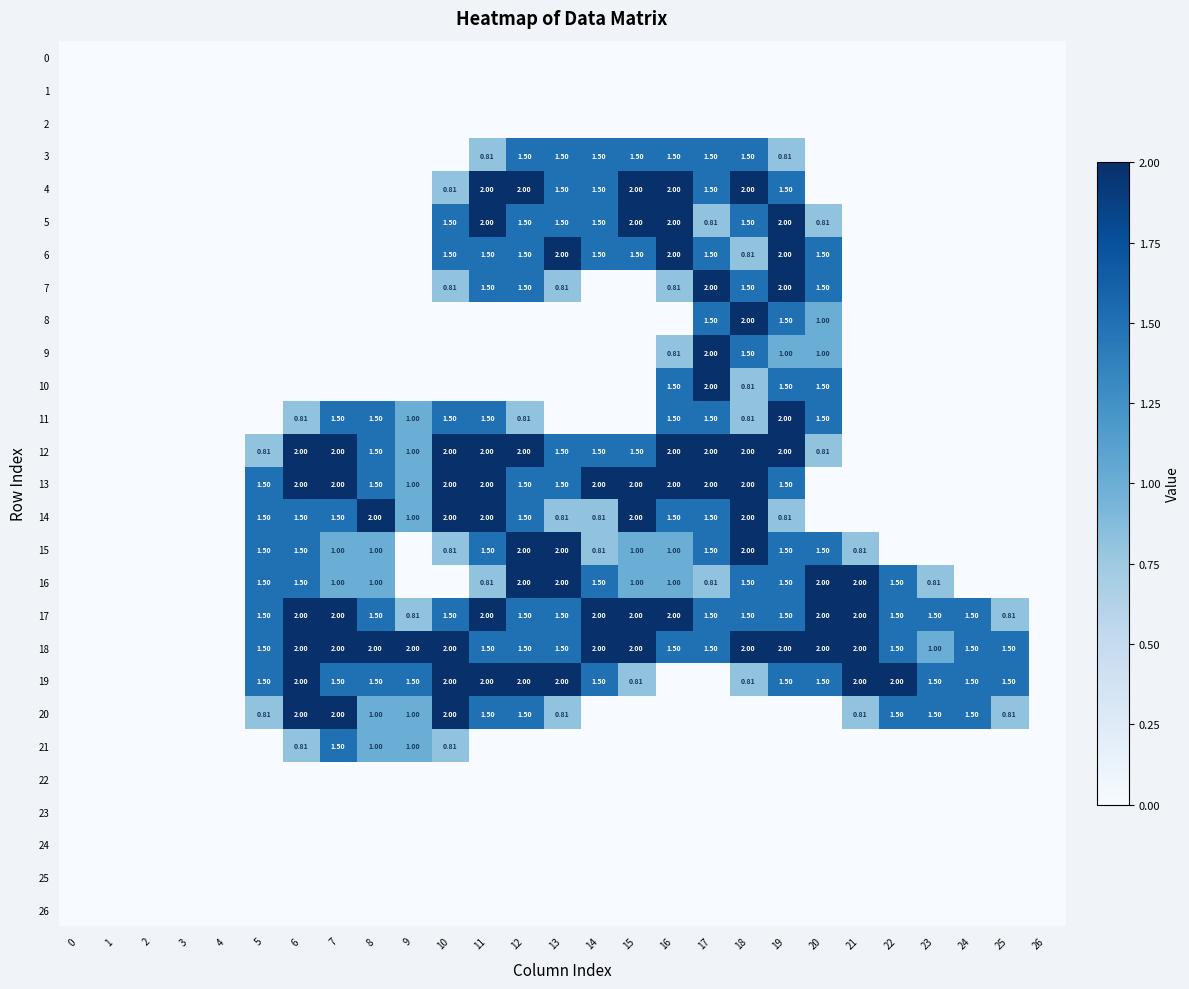

The value of 11 at 20 is 2.6. True or false?

False